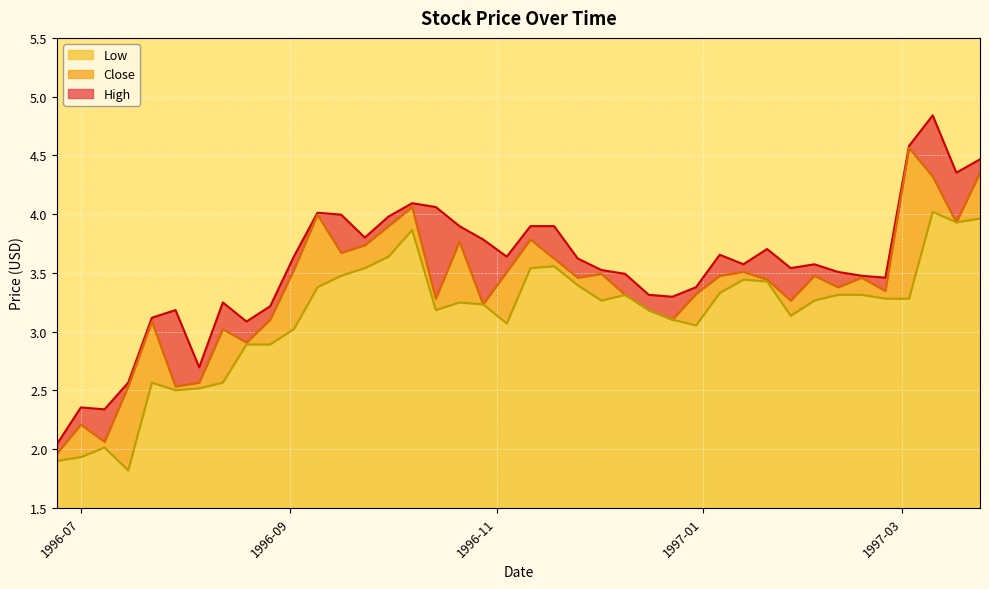

What is the difference between the second highest and second lowest values in the Close series?

2.3